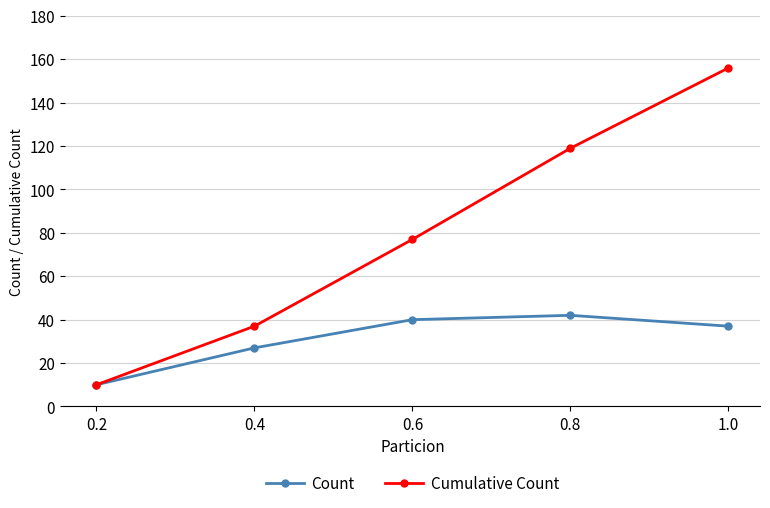

Is the value of Count at 0.8 greater than the value of Cumulative Count at 0.8?

No